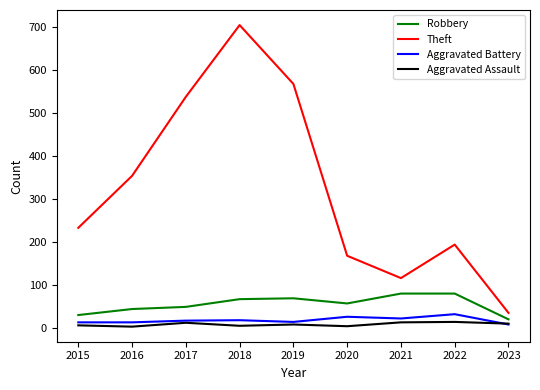

What is the greatest value displayed?

705